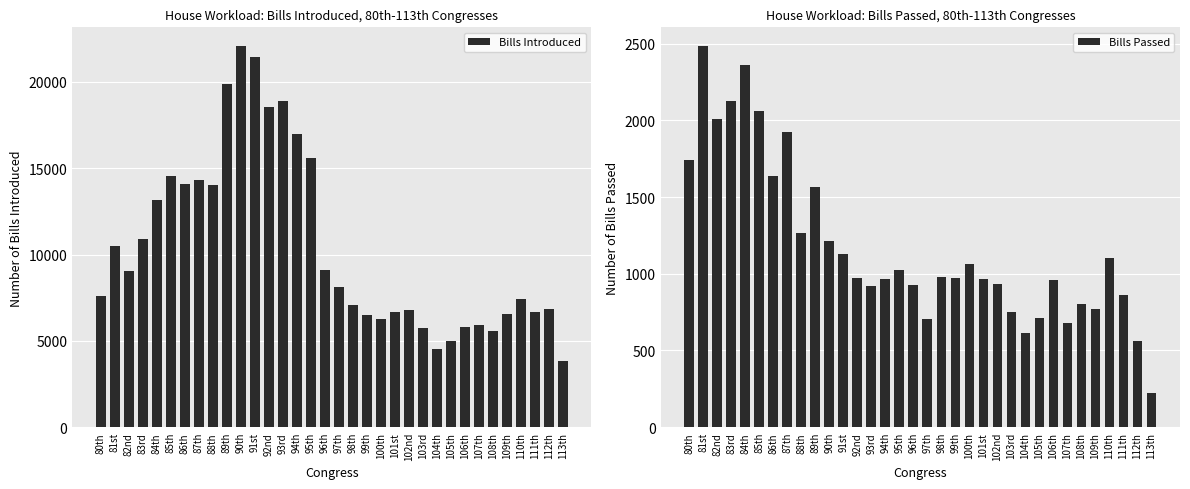

Reading left to right, transcribe all the data shown in this chart.

Bills Introduced: 7611	10502	9065	10875	13169	14580	14112	14328	14022	19874	22060	21436	18561	18872	16982	15587	9103	8094	7105	6499	6263	6664	6775	5739	4542	5014	5815	5892	5547	6540	7441	6677	6845	3809
Bills Passed: 1739	2482	2008	2129	2360	2064	1636	1927	1267	1565	1213	1130	970	923	968	1027	929	704	978	973	1061	968	932	749	611	710	957	677	801	770	1101	861	561	223